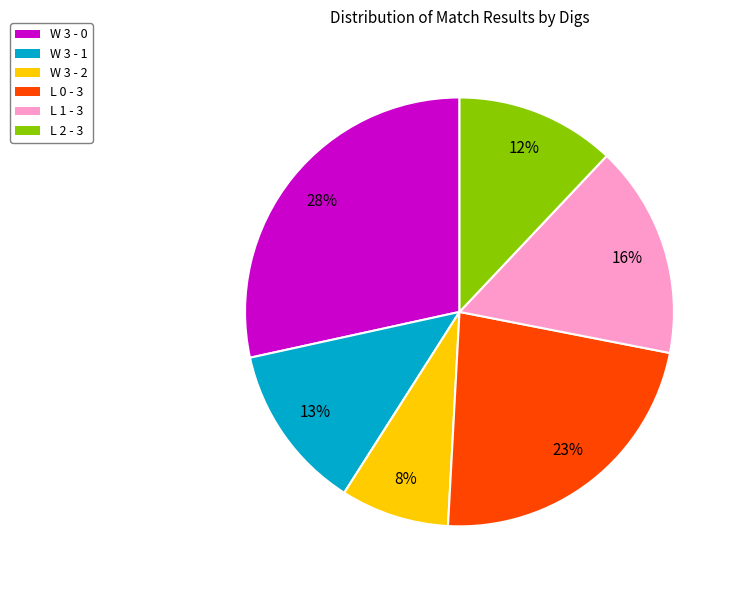

Is the sum of W 3 - 2 and W 3 - 0 greater than half?

No